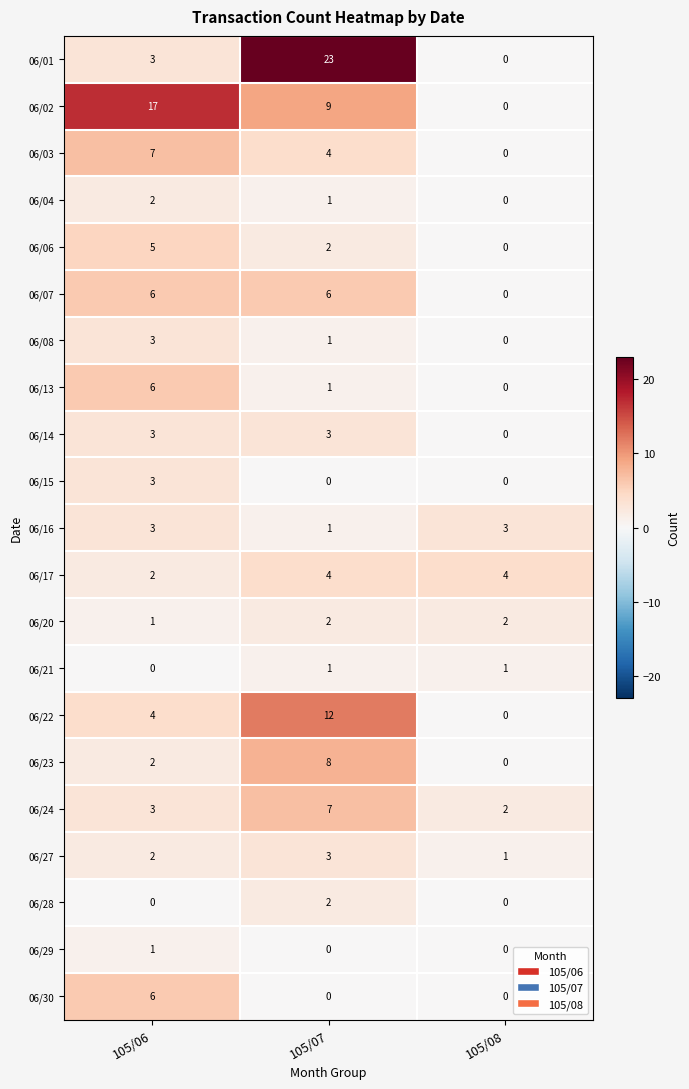

Rank the categories by 06/08 value from highest to lowest.

105/06, 105/07, 105/08